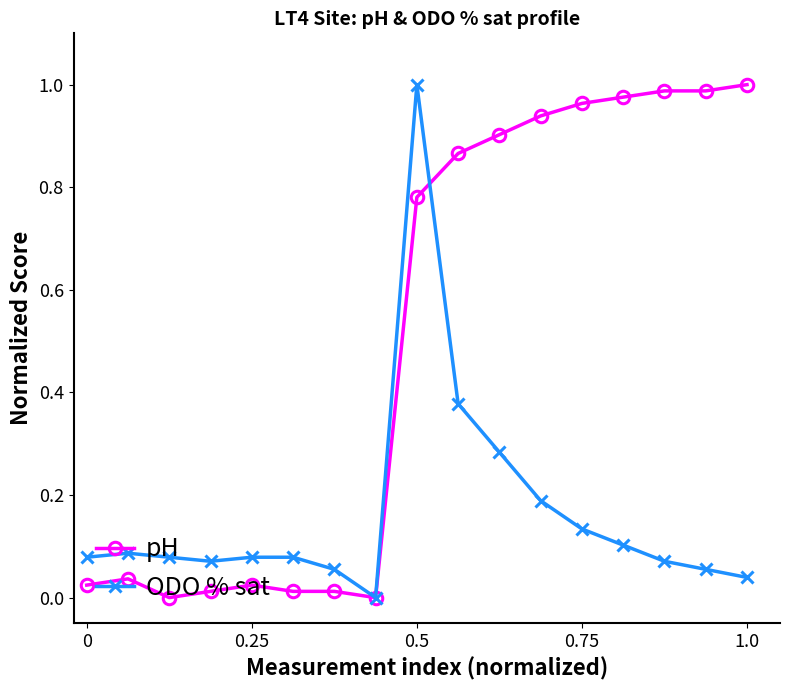

True or false: ODO % sat and pH intersect in this chart.

True